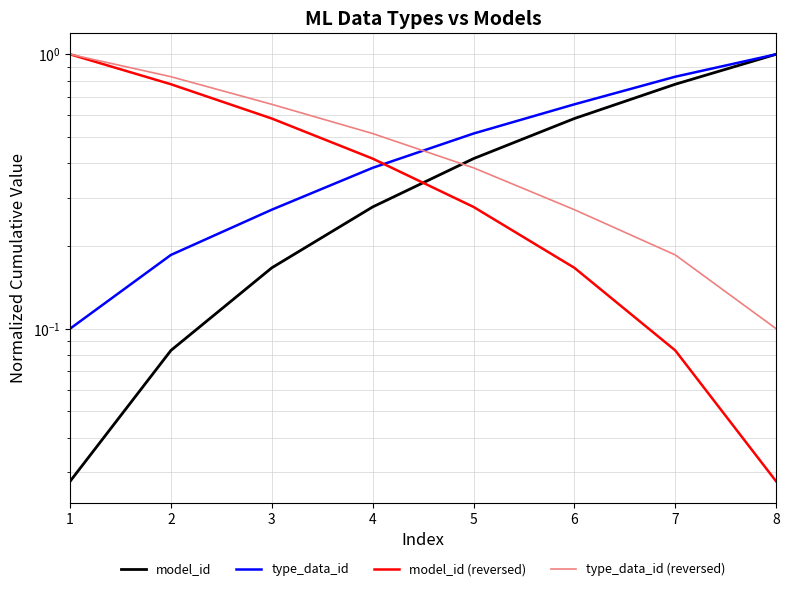

How many data points does each series have?

8